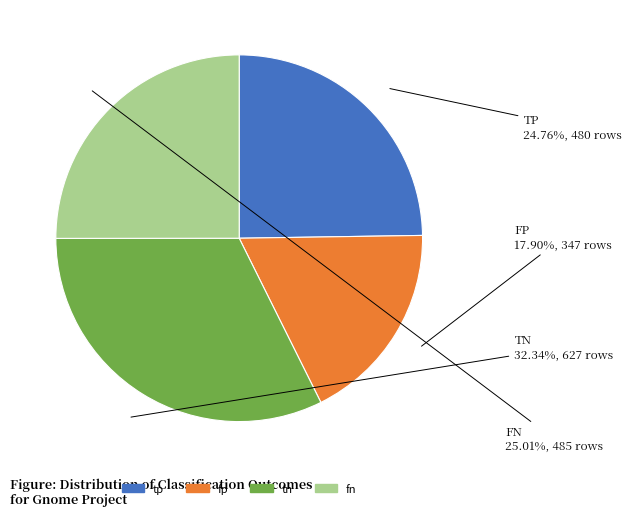

What percentage is the fp slice, to the nearest percent?

18%